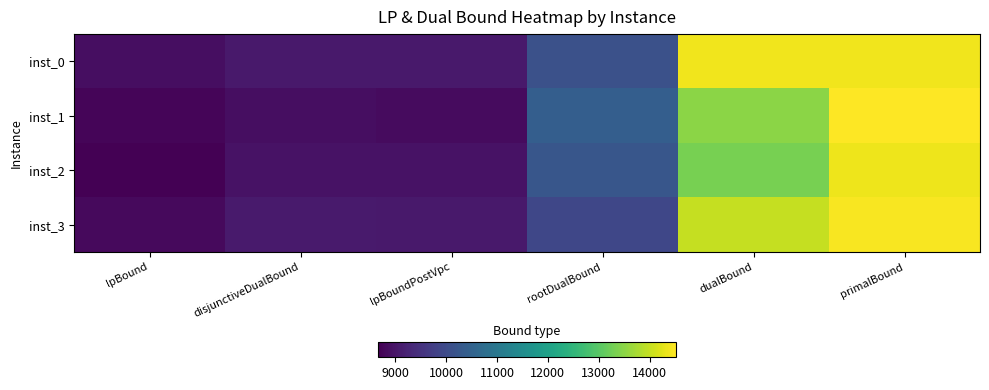

Which series has the largest total across all categories?

inst_0